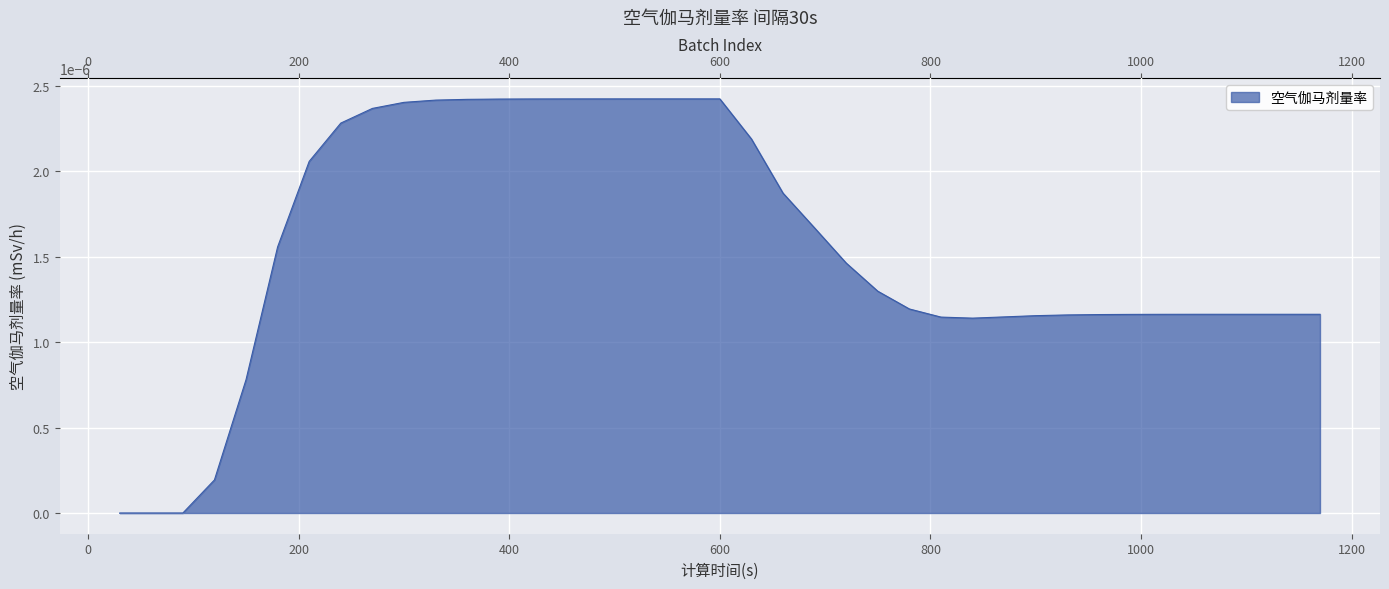

Rank the categories by value from highest to lowest.

510, 540, 570, 600, 480, 450, 420, 390, 360, 330, 300, 270, 240, 630, 210, 660, 690, 180, 720, 750, 780, 1080, 1110, 1140, 1170, 1050, 1020, 990, 960, 930, 900, 870, 810, 840, 150, 120, 30, 60, 90